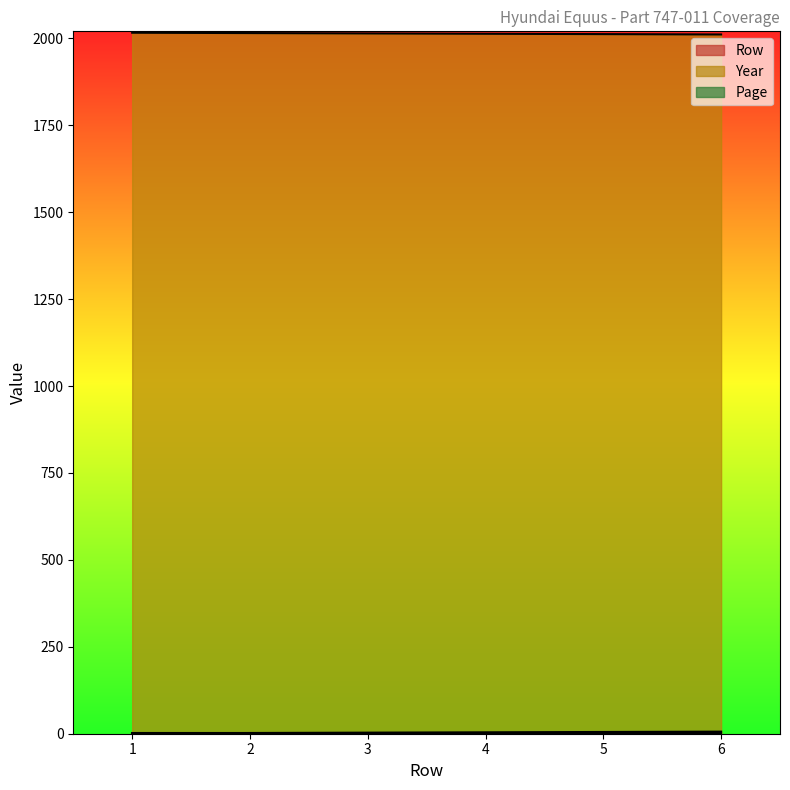

The value of Row at 5 is 3. True or false?

False